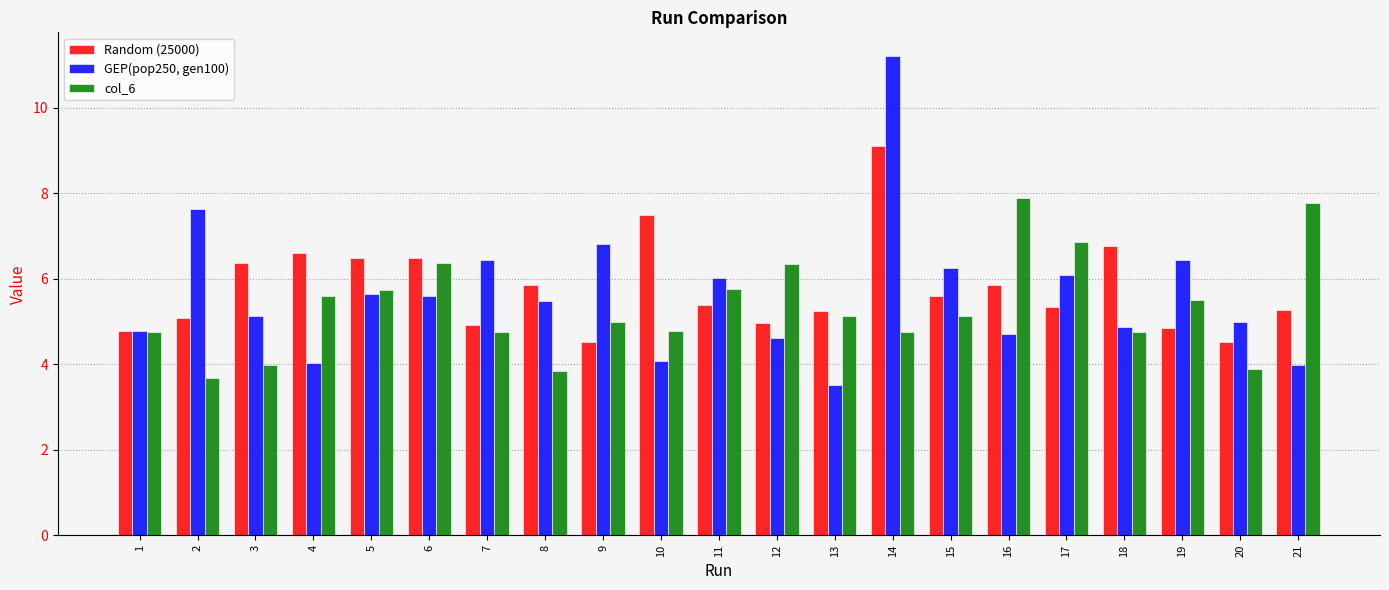

Rank the series by their average value, from lowest to highest.

col_6, GEP(pop250, gen100), Random (25000)